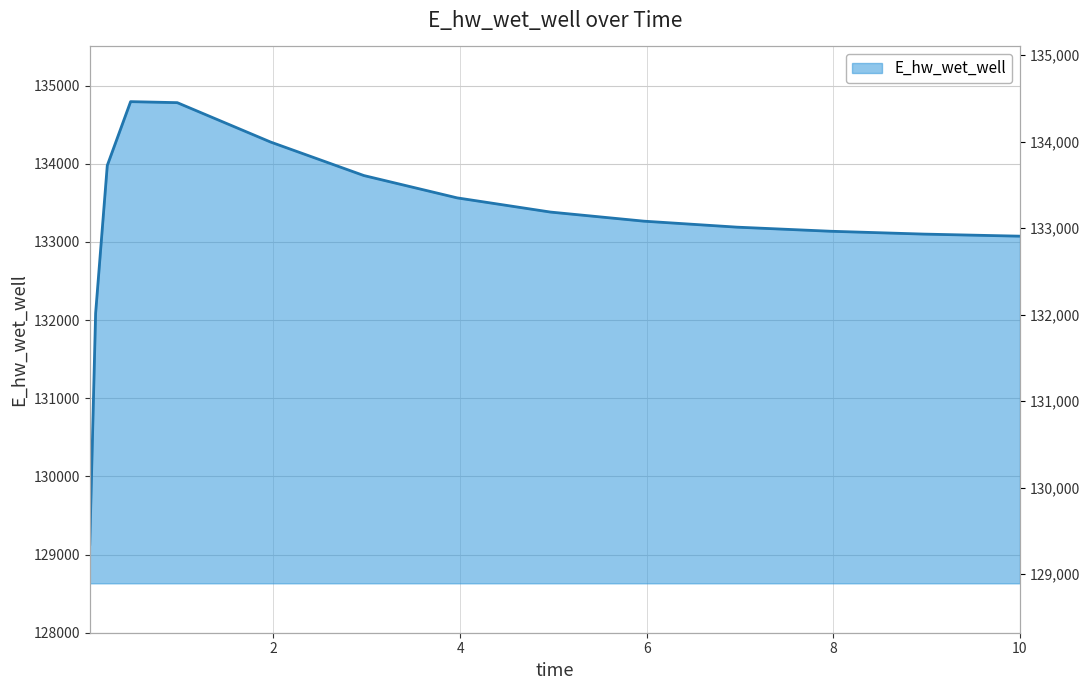

Which category has the lowest value across all series?

0.03125